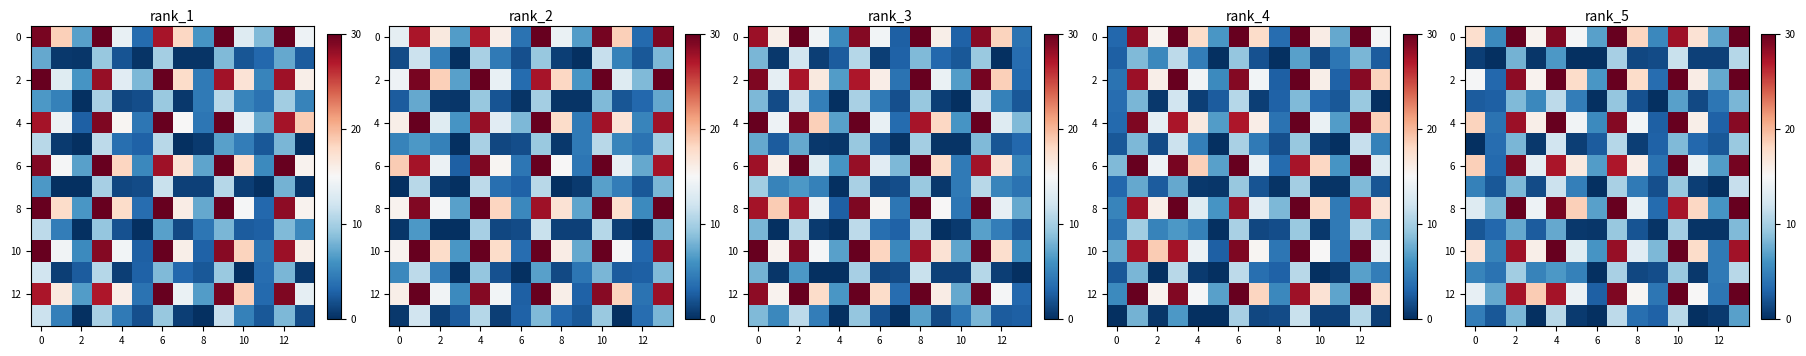

The value of 0 at 0 is 6.5. True or false?

False